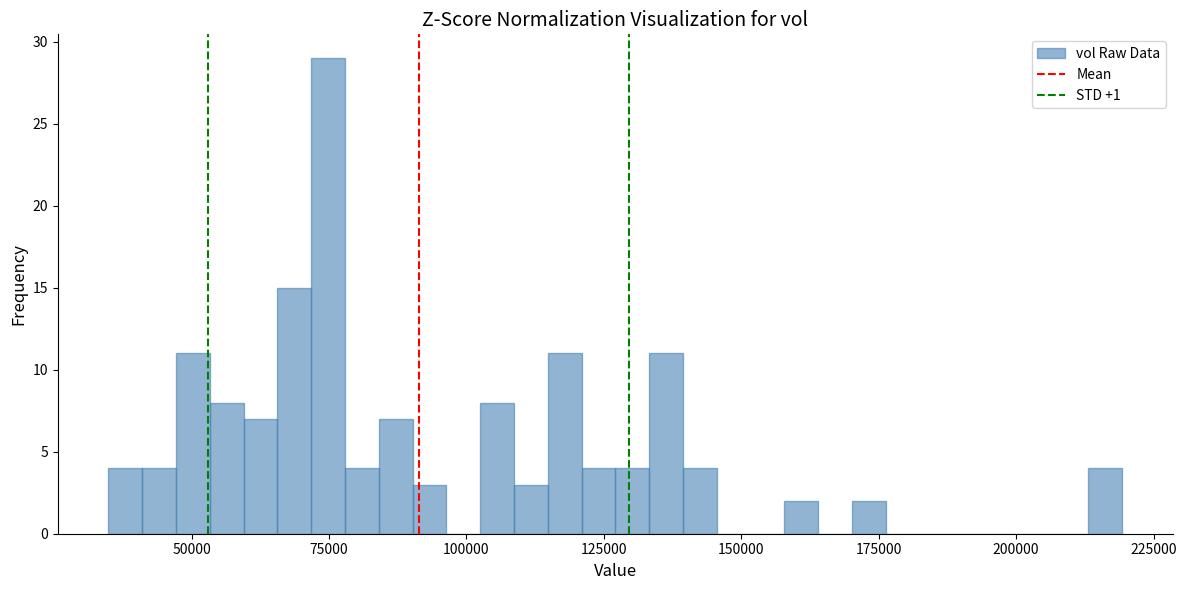

Around what value on the x-axis is the tallest bar? Give the approximate position of its centre, as read against the axis.

75000